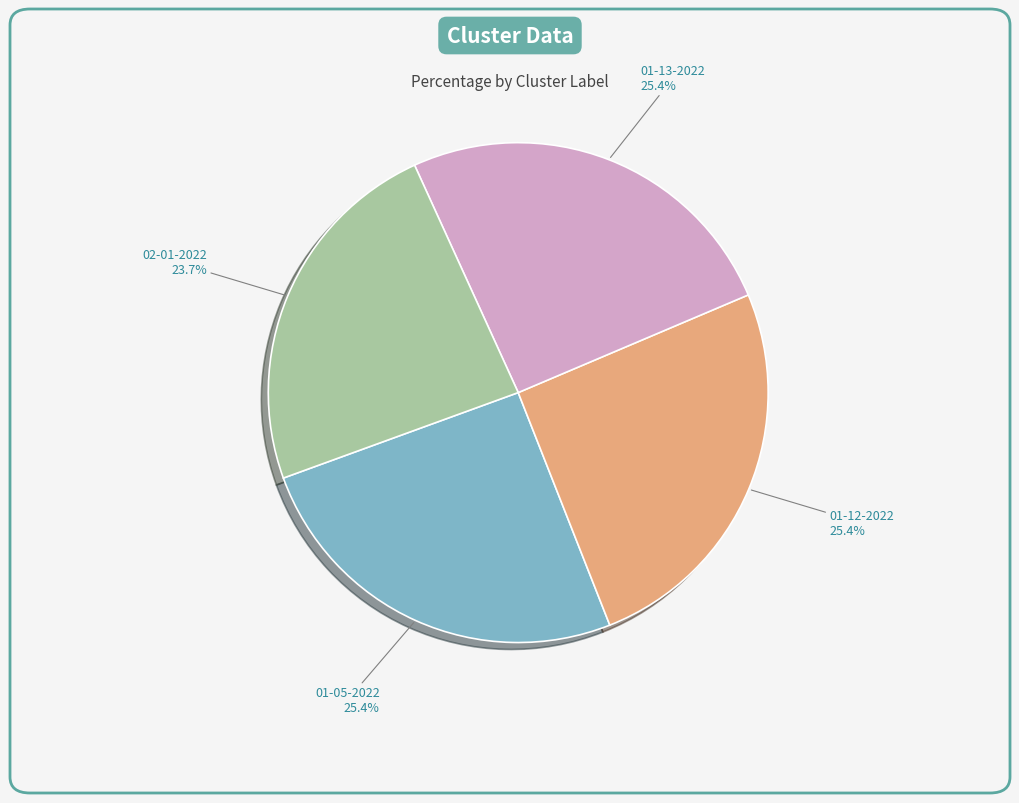

What portion of the pie excludes 01-13-2022?

74.6%